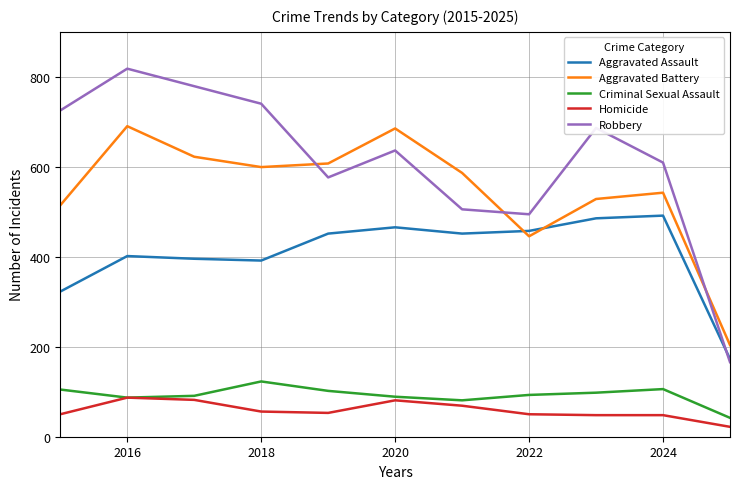

What is the greatest value displayed?

819